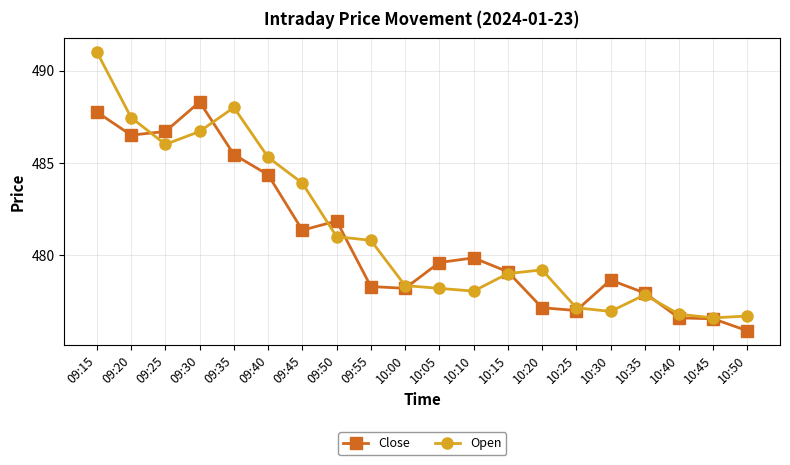

Rank the series by their maximum value, from lowest to highest.

Close, Open